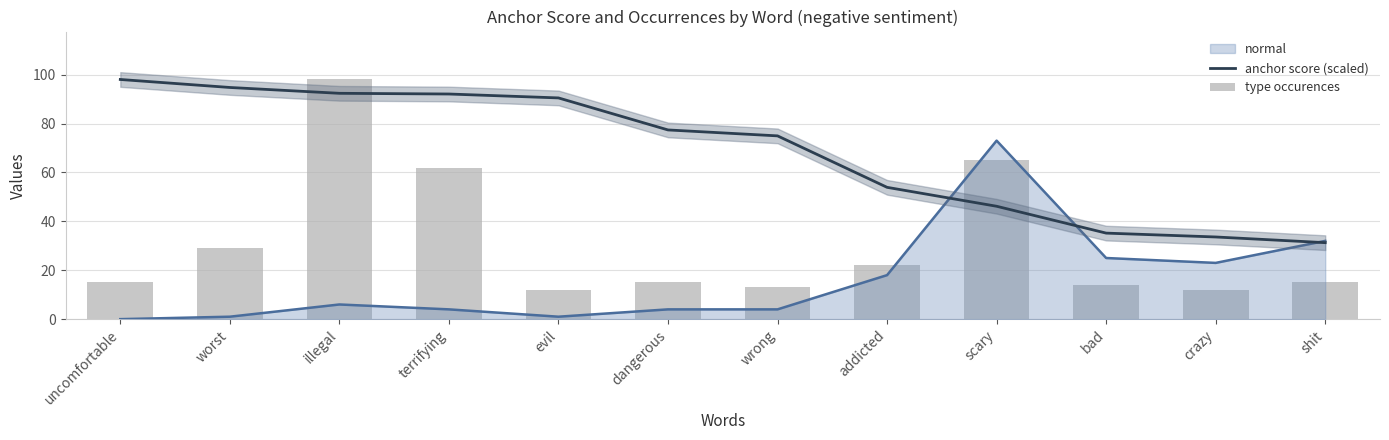

How many groups of bars are there?

12